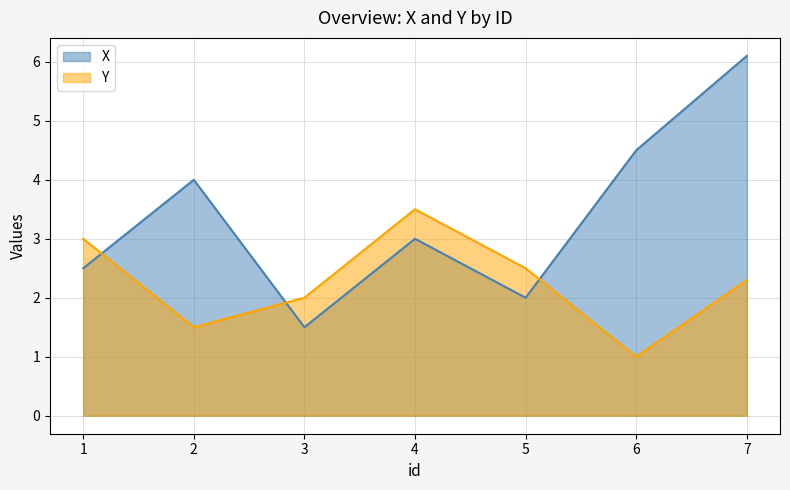

The Y series shows 2.3 at 7. True or false?

True